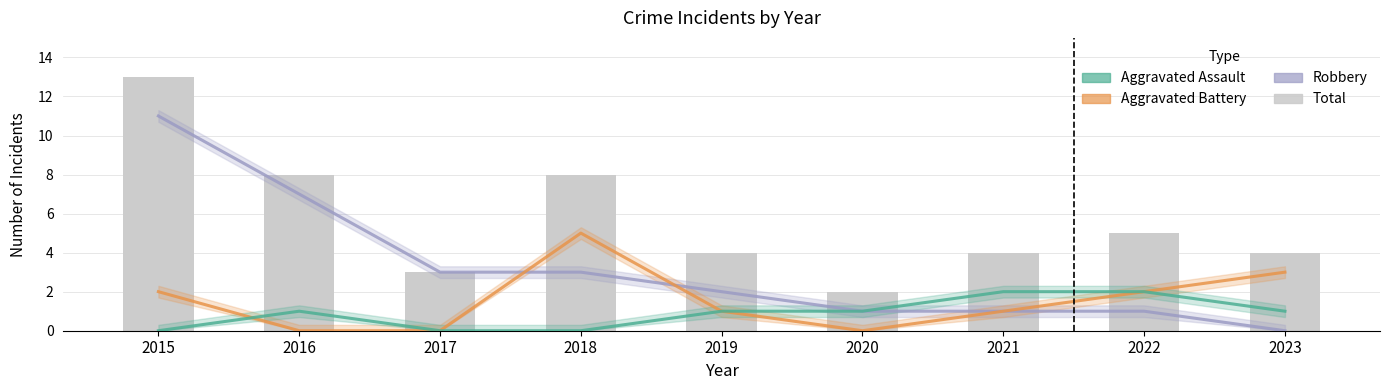

What is the approximate value of Aggravated Battery at 2021?

1